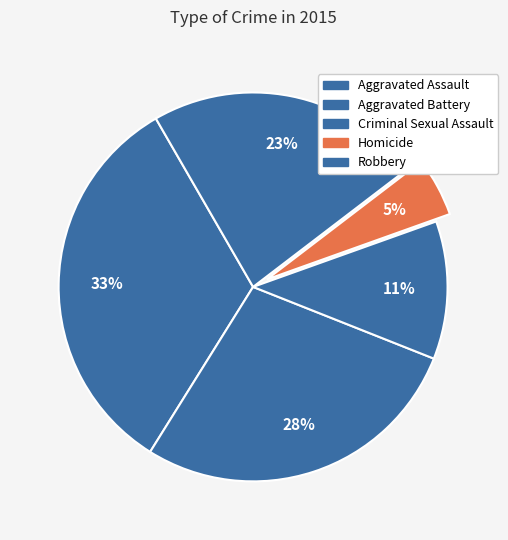

Count the number of slices in the pie.

5